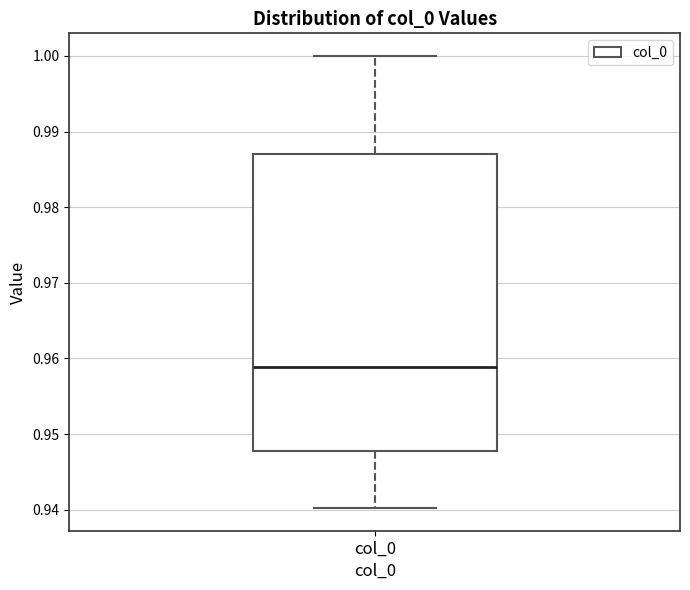

Where does the lower whisker of the box for col_0 end on the y-axis? The values are not printed on the chart, so give them approximately, as read against the axis.

0.940